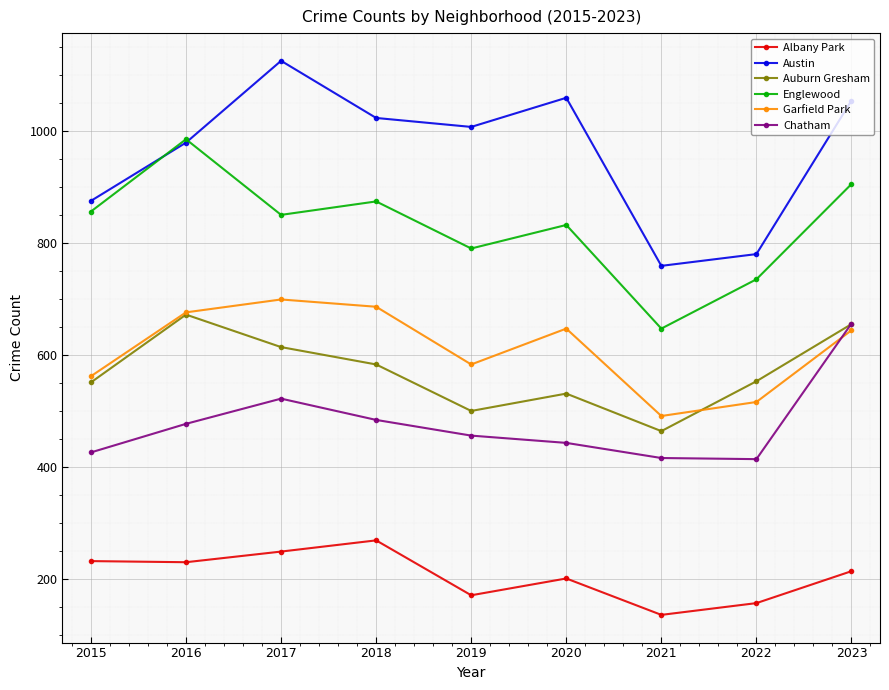

Count the number of categories in the chart.

9